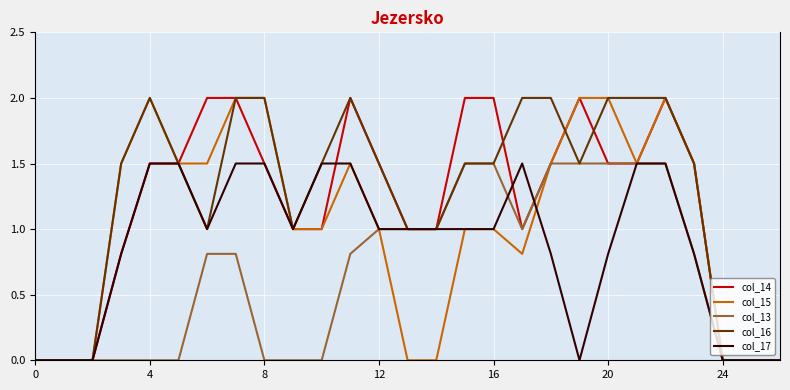

What is the highest value of the col_16 series?

2.0